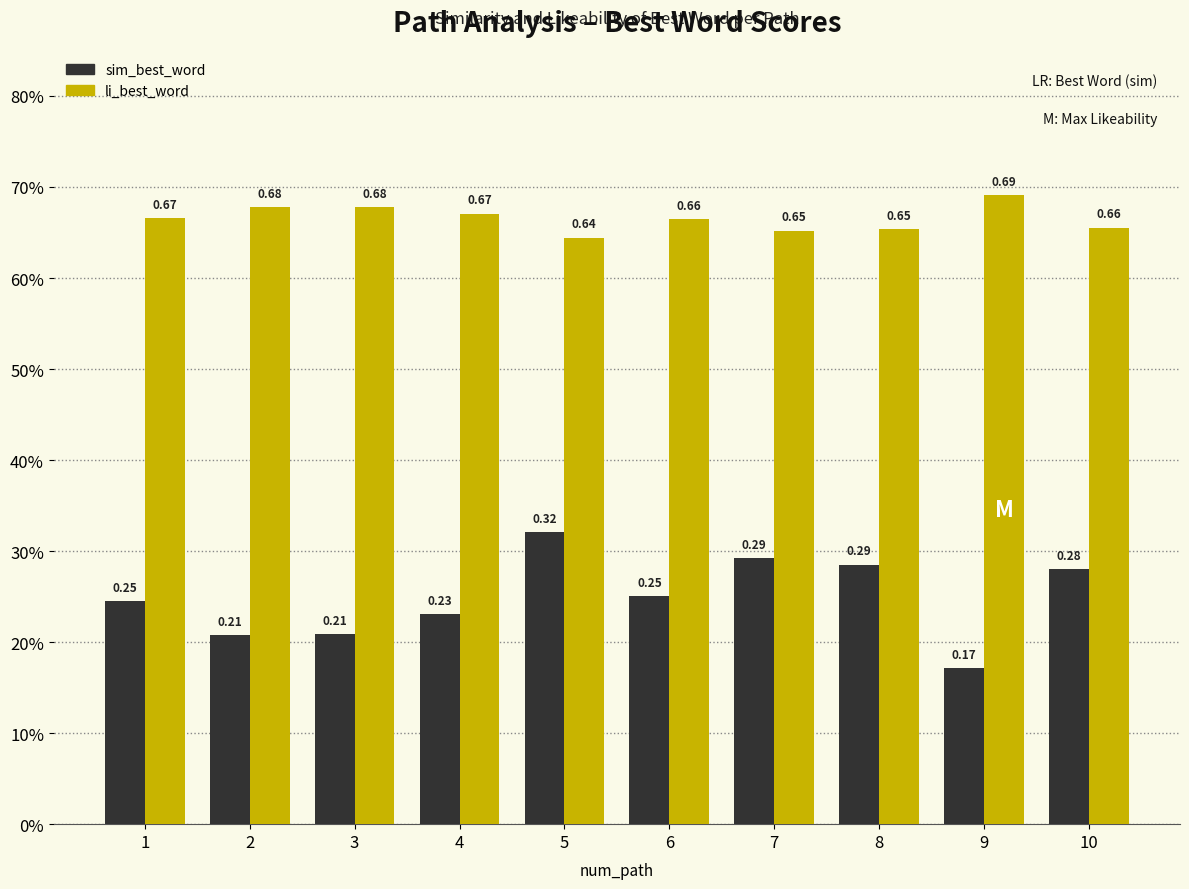

Which series changed the most between 5 and 7?

sim_best_word